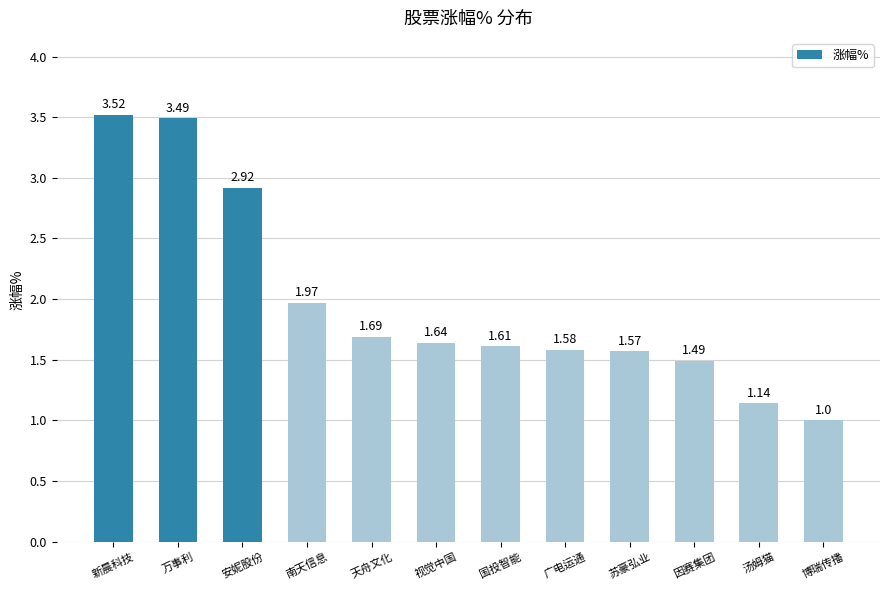

Which label corresponds to the largest value in the chart?

新晨科技